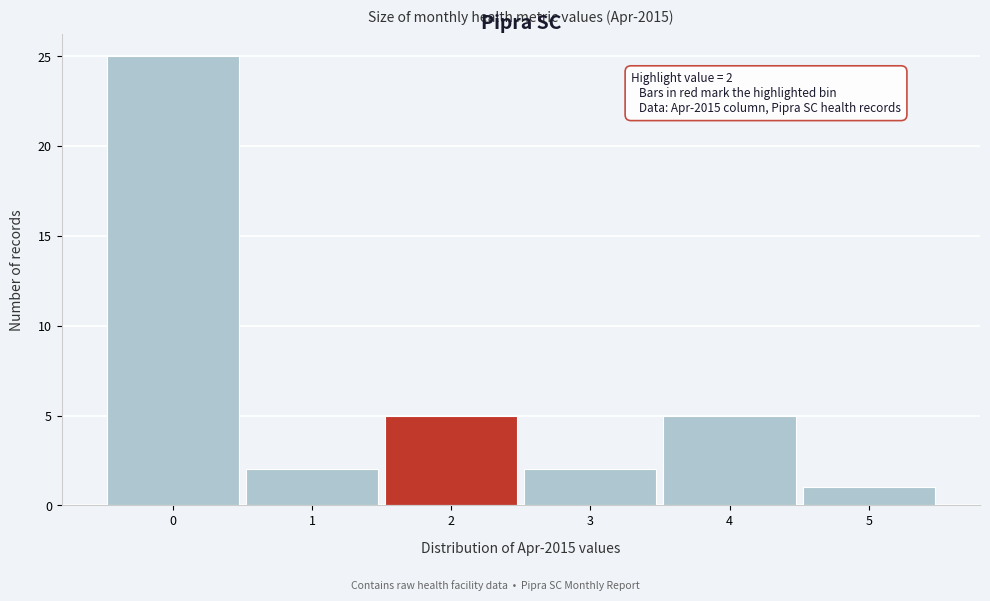

Which range on the x-axis has the tallest bar?

-0.5 to 0.5